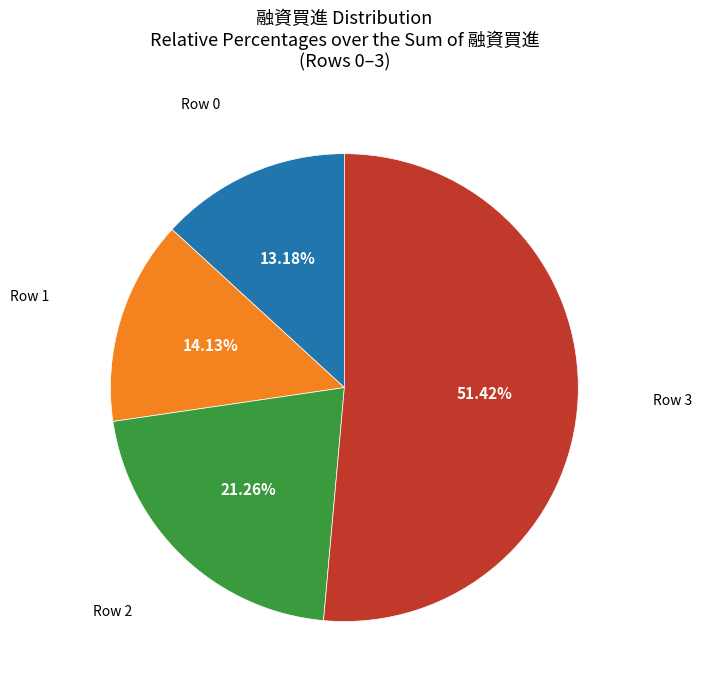

Is there a majority slice in this chart?

Yes